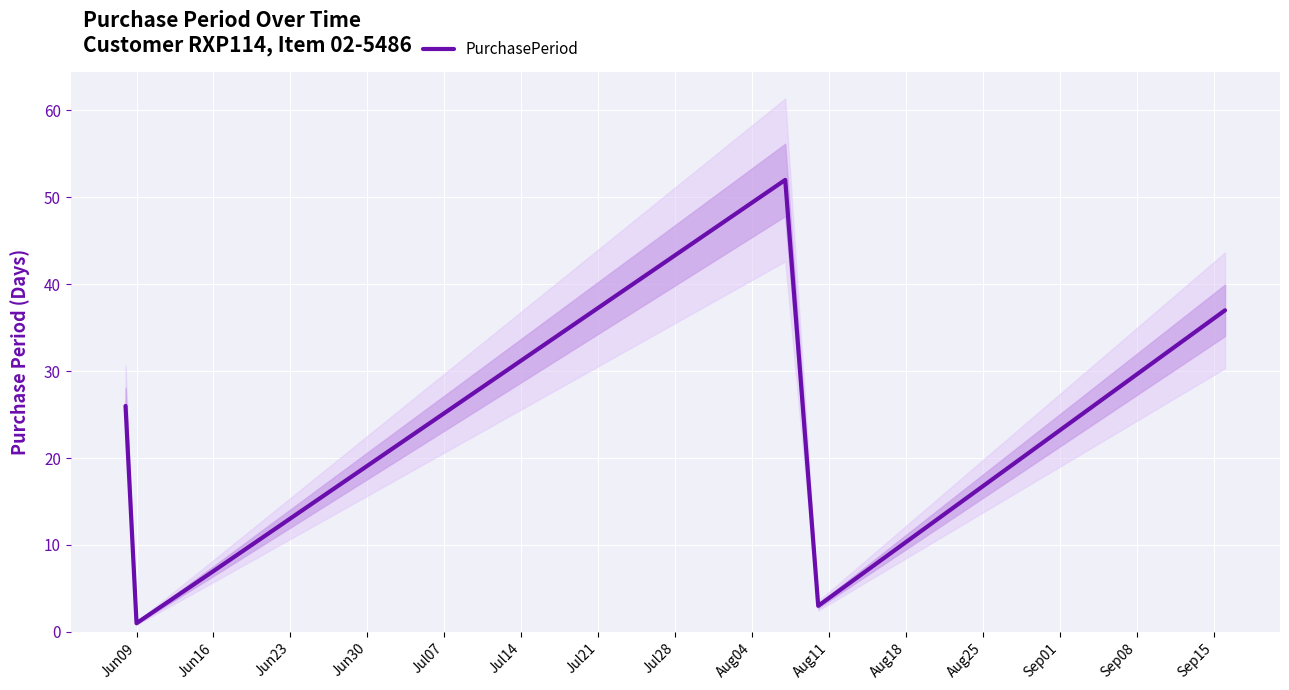

What is the average value?

21